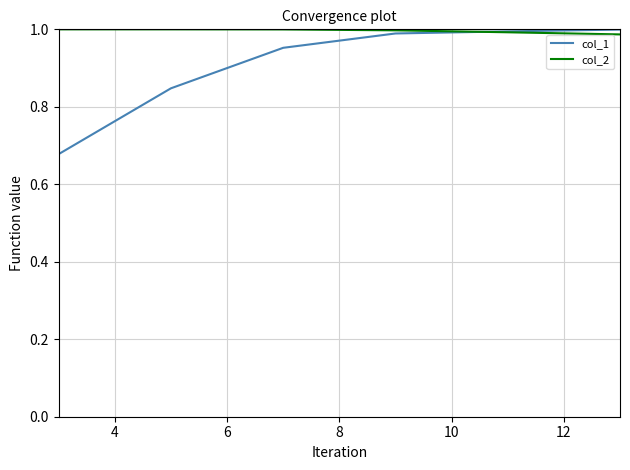

Rank the series by their average value, from highest to lowest.

col_2, col_1